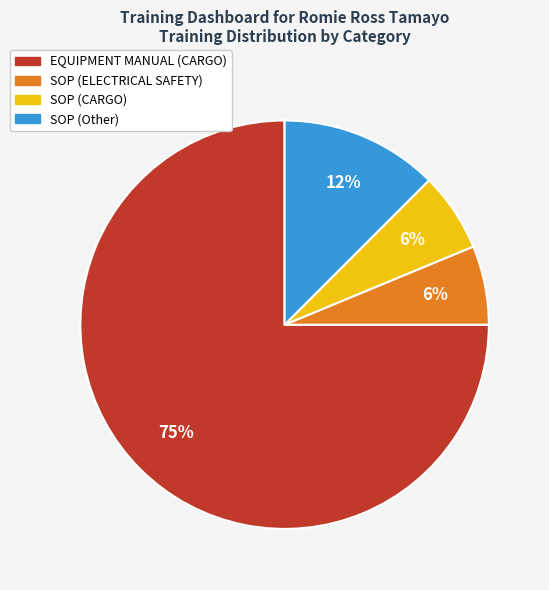

Approximately how many times larger is the value at SOP (CARGO) compared to SOP (ELECTRICAL SAFETY)?

1.0